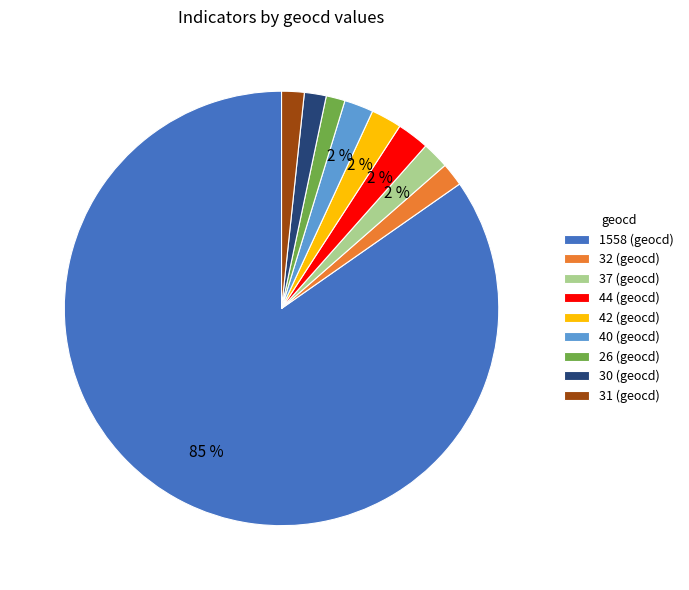

Count the number of slices in the pie.

9